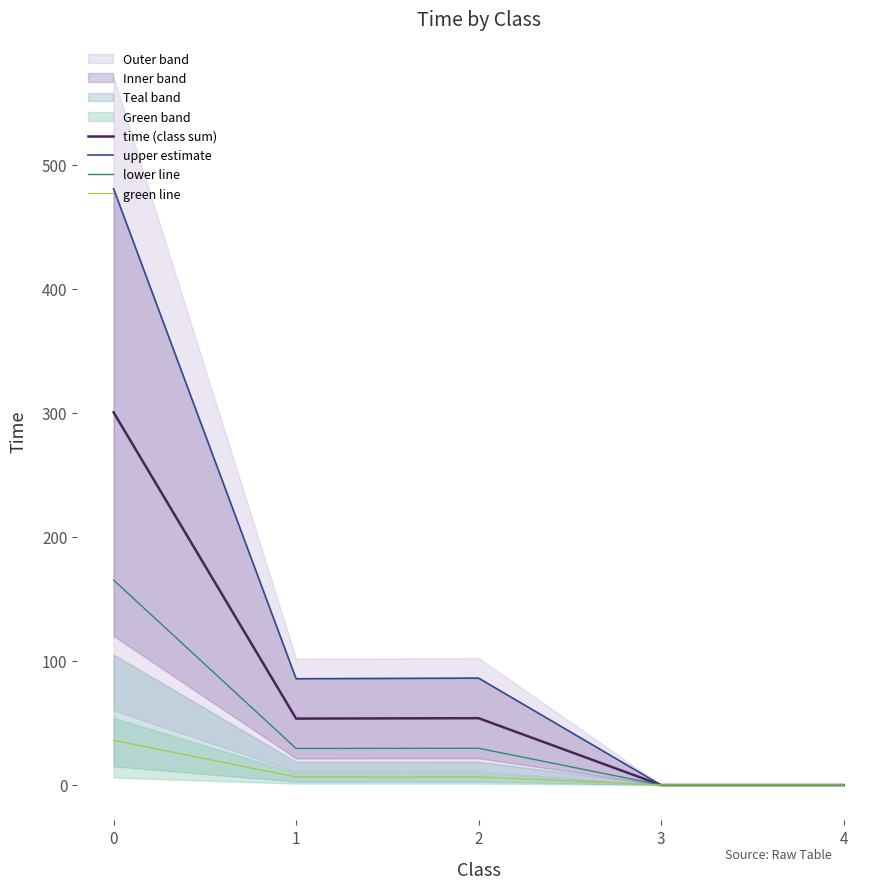

Rank the categories by time (class sum) value from lowest to highest.

3, 4, 1, 2, 0